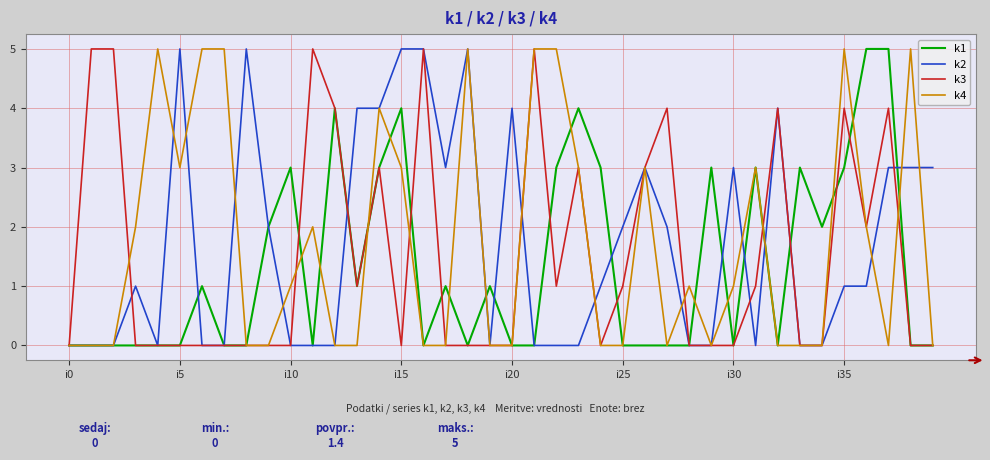

What is the maximum value shown in the chart?

5